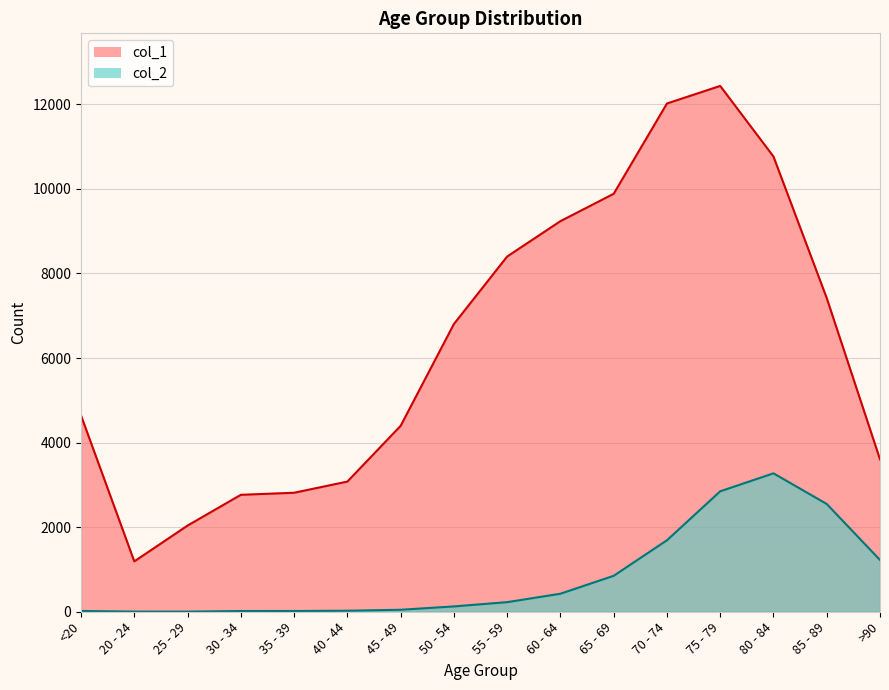

True or false: col_2 and col_1 cross at least once.

False